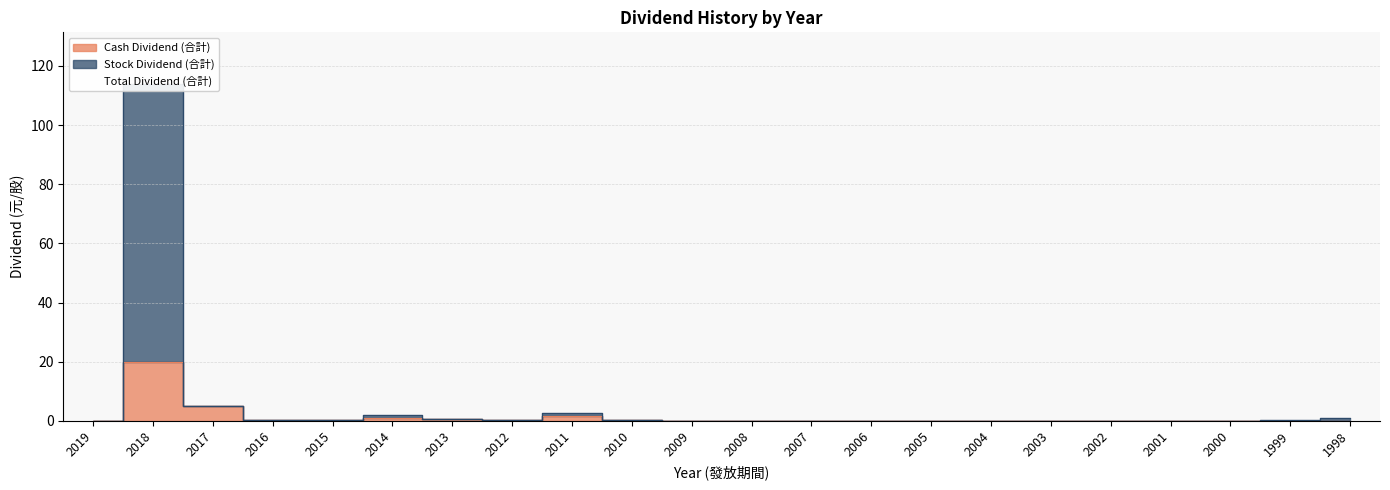

What is the average value of the Stock Dividend (合計) series?

5.8